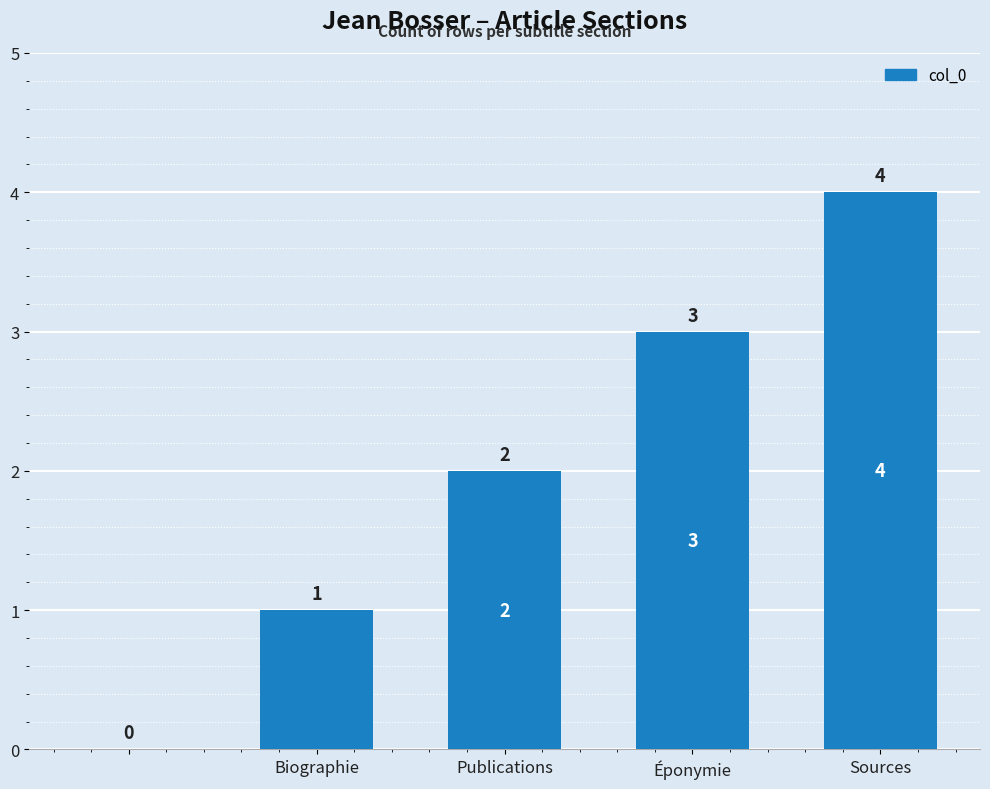

Are the bars horizontal?

No